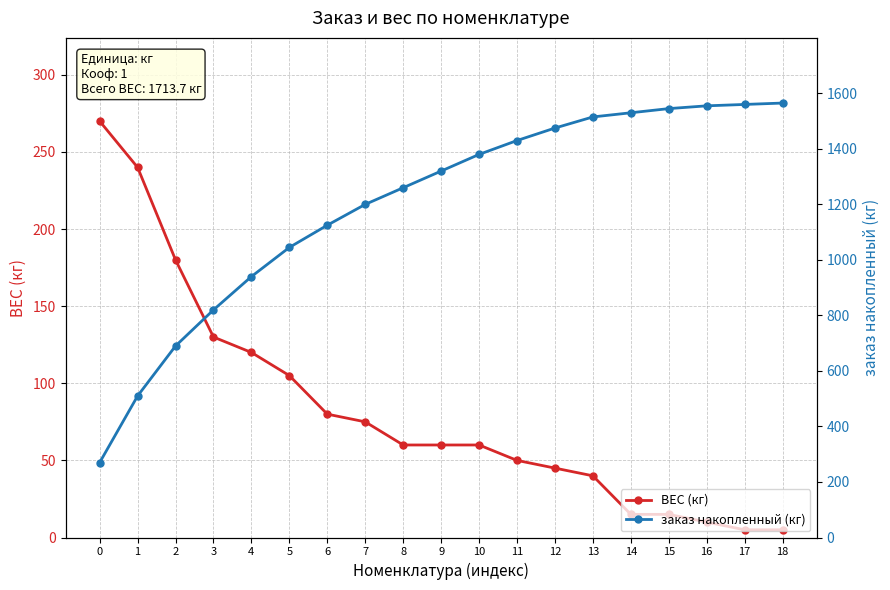

At which label does ВЕС (кг) reach its minimum?

17